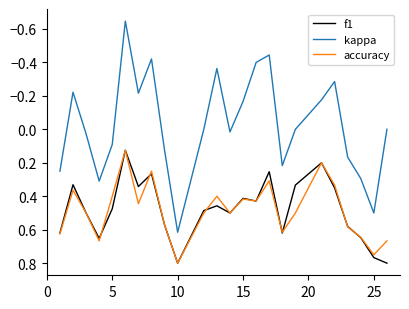

True or false: kappa and accuracy intersect in this chart.

False